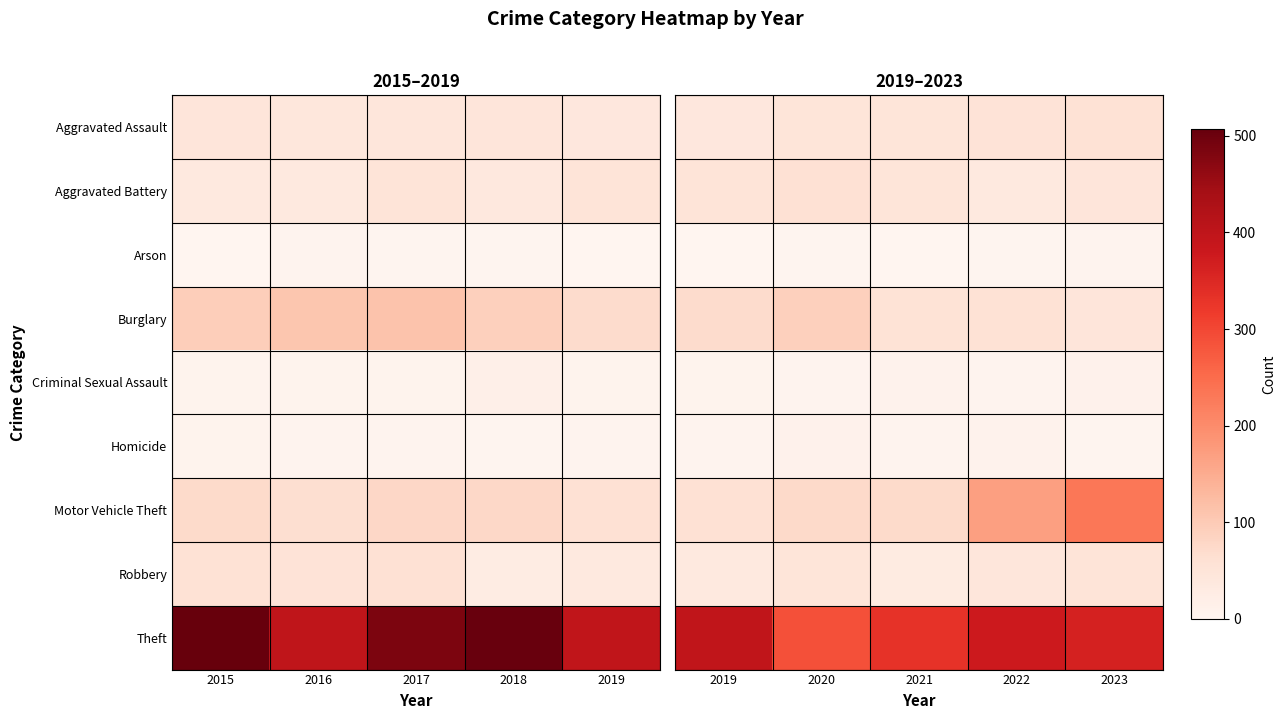

Which has a higher value, 2021 or 2022?

2022